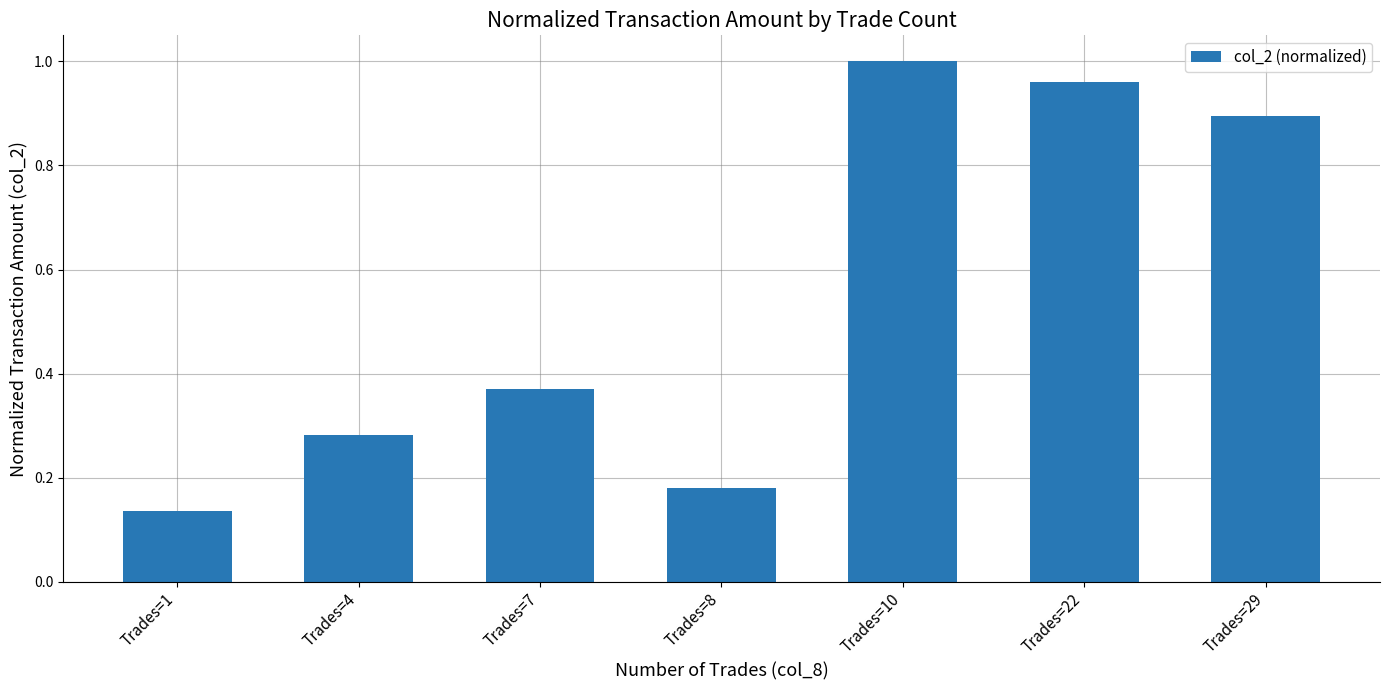

What is the difference between the maximum and minimum values?

0.9